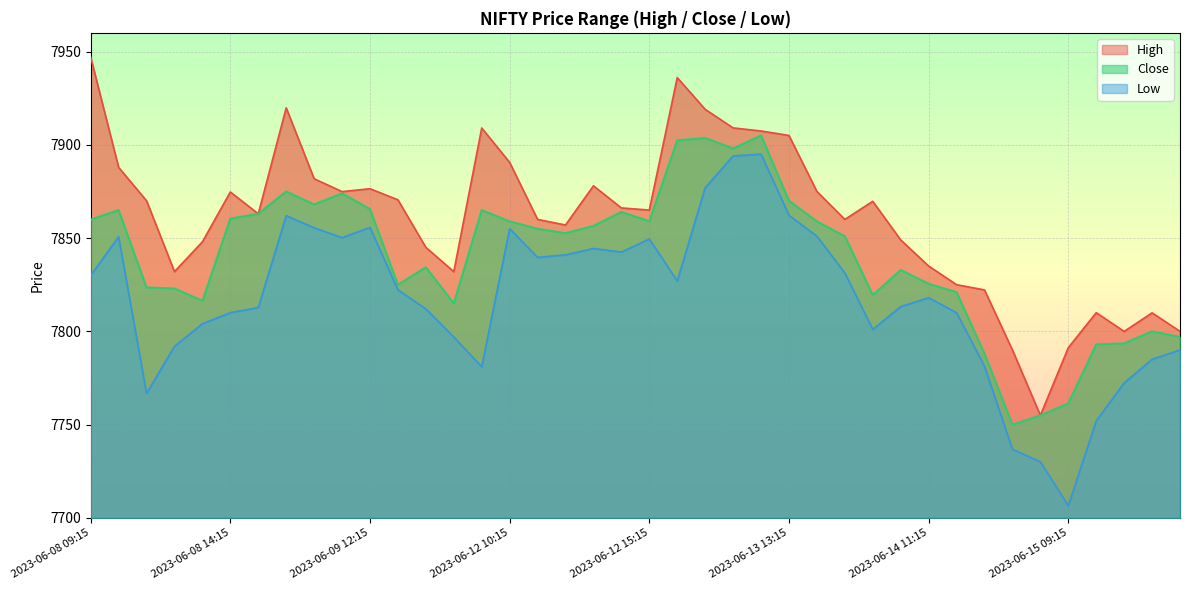

What is the sum of the Low values at 2023-06-15 11:15 and 2023-06-08 12:15?

15564.3